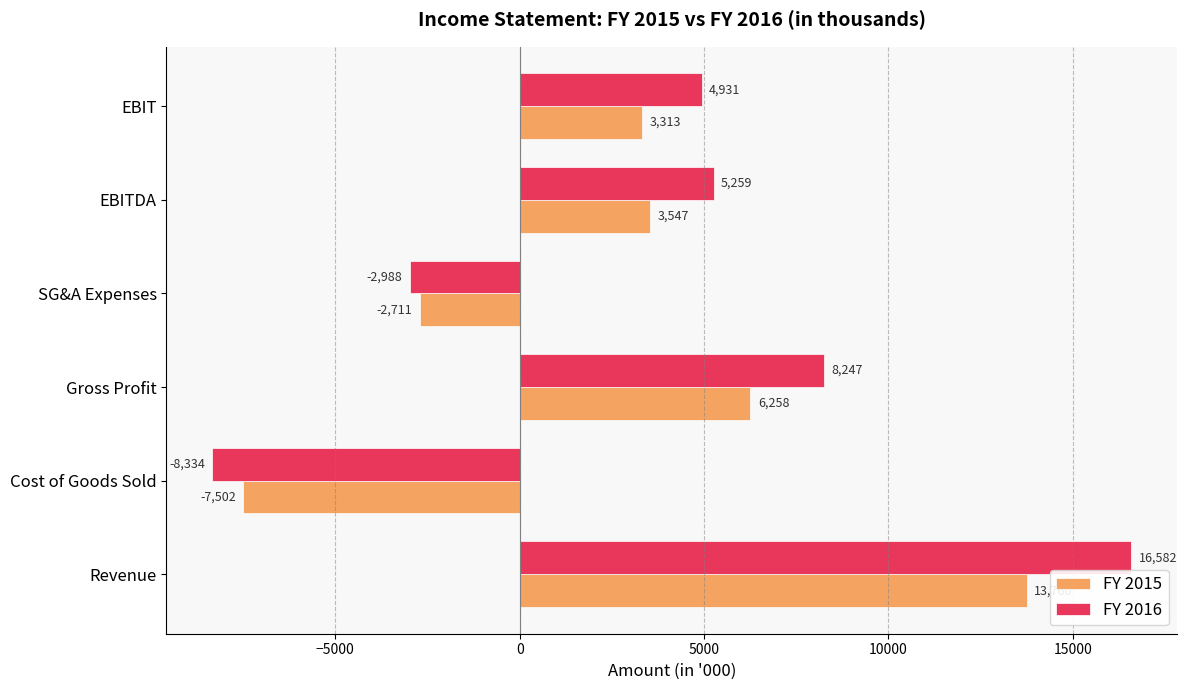

Is it true that FY 2015 equals -7502.3 at Cost of Goods Sold?

True